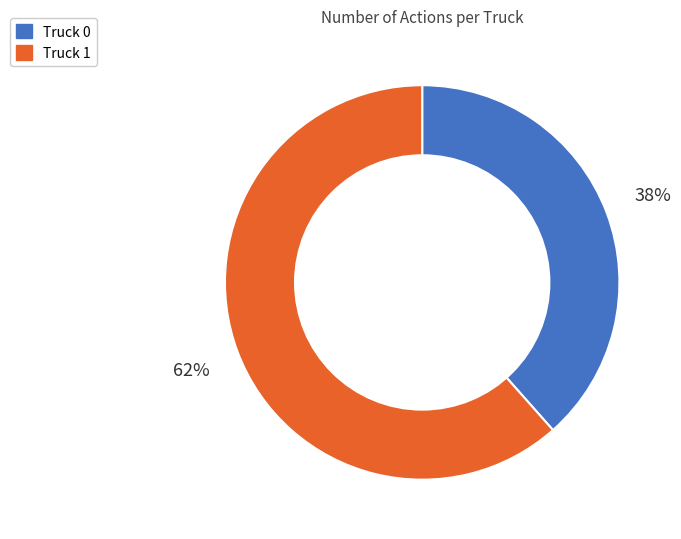

How many slices are in this pie chart?

2